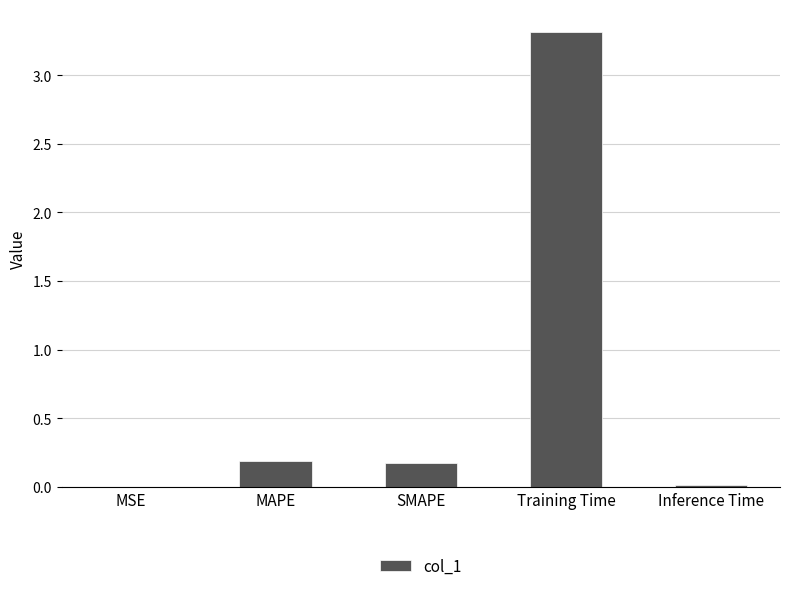

The chart shows a value of 3.3 at Training Time. True or false?

True